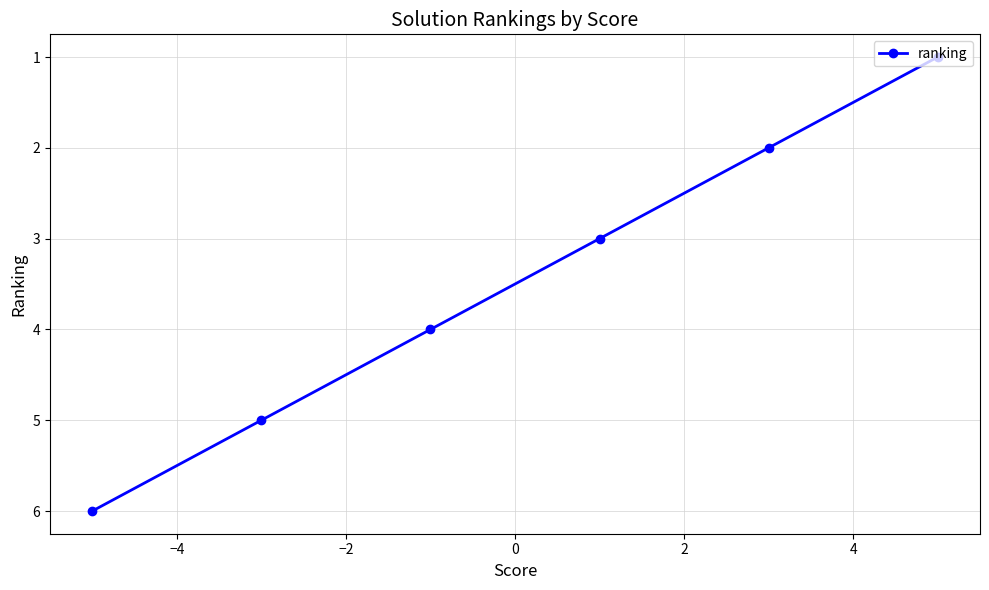

How many distinct data groups are displayed?

1